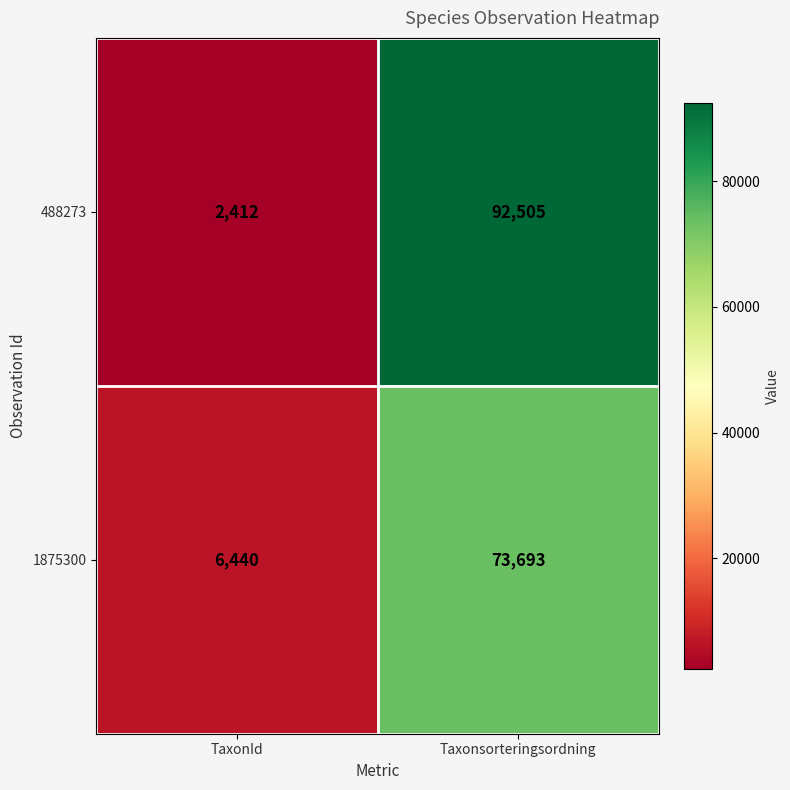

Between TaxonId and Taxonsorteringsordning, which series saw the biggest shift?

488273